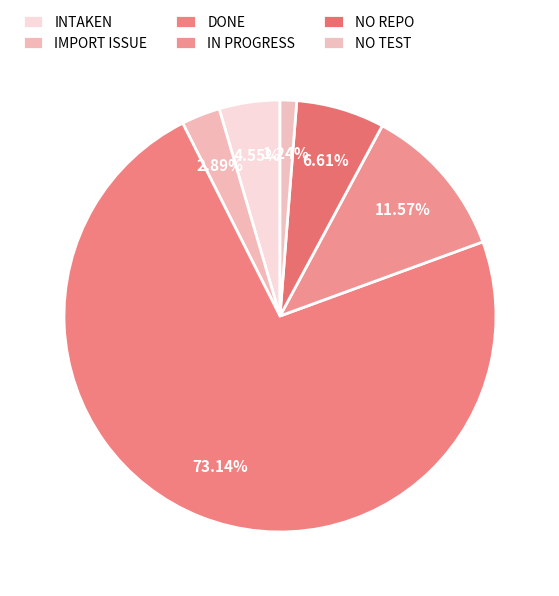

Approximately how many times larger is the value at NO REPO compared to NO TEST?

5.3